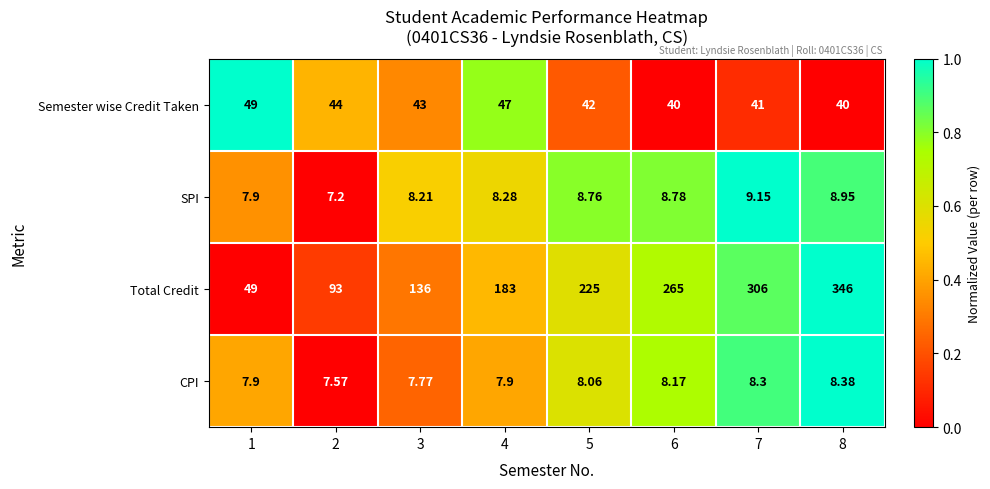

Which series has the widest spread of values?

Total Credit